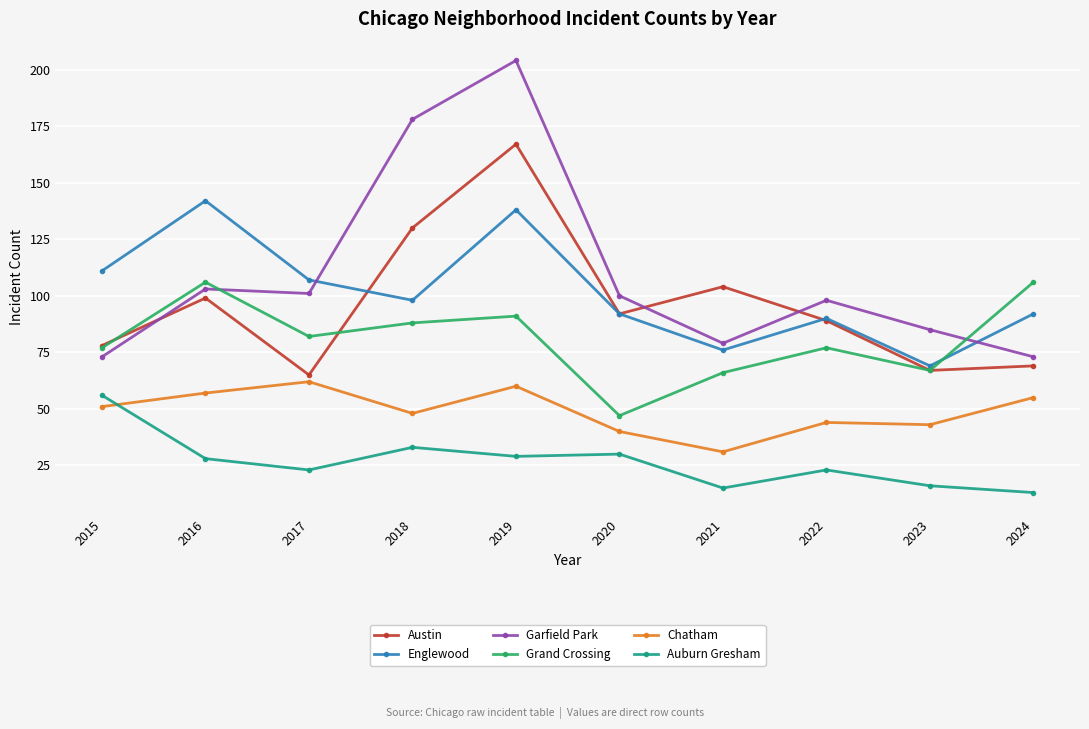

Which series changed the most between 2016 and 2024?

Englewood